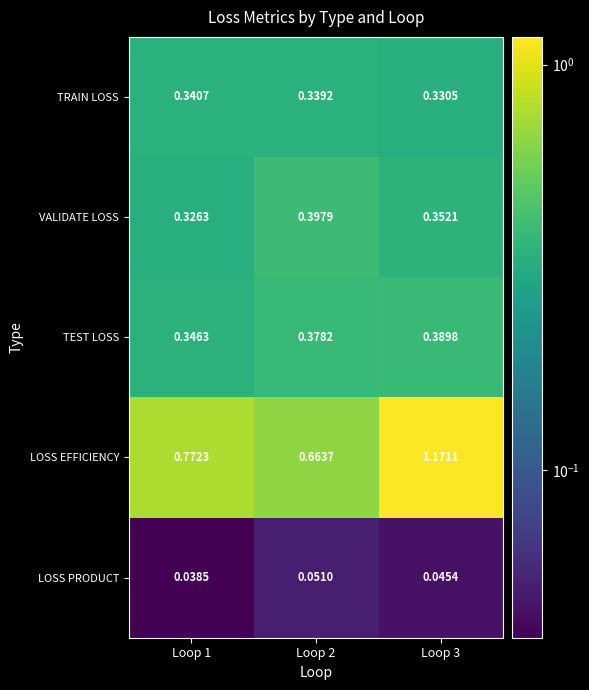

At how many categories does at least one series exceed 0?

3